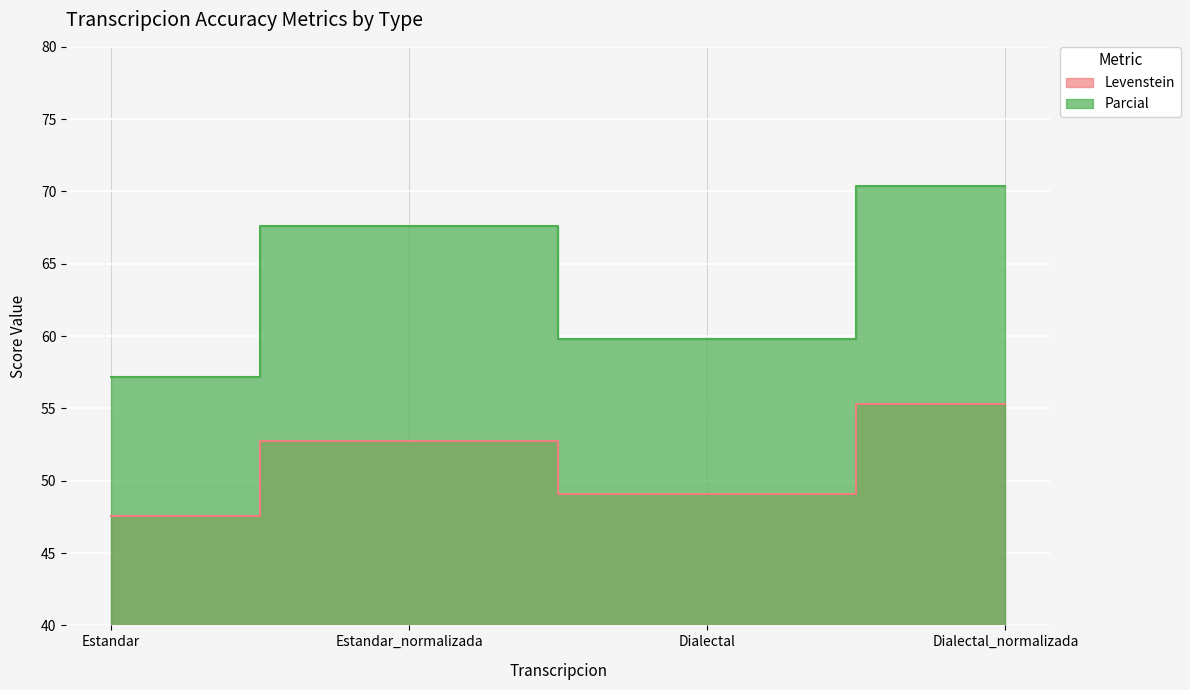

How many lines are shown in the chart?

2